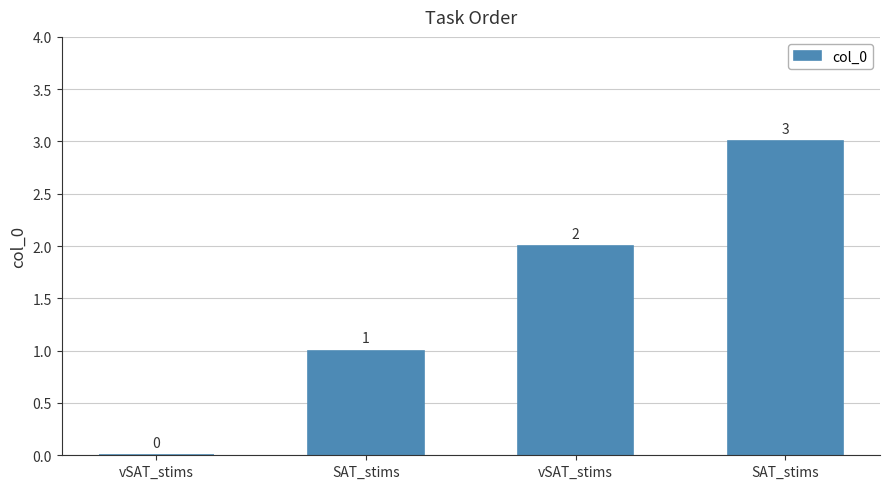

How many categories are shown in the chart?

4